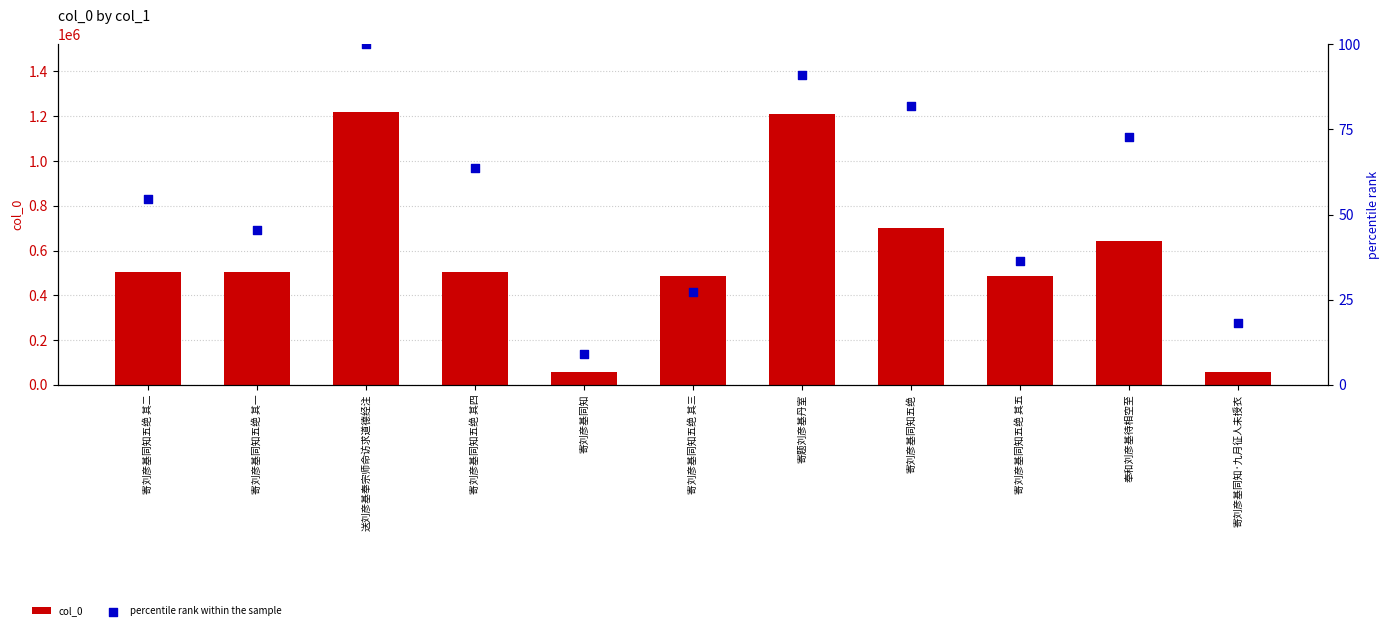

Is the value of col_0 at 送刘彦基奉宗师命访求道德经注 greater than the value of percentile rank within the sample at 送刘彦基奉宗师命访求道德经注?

Yes